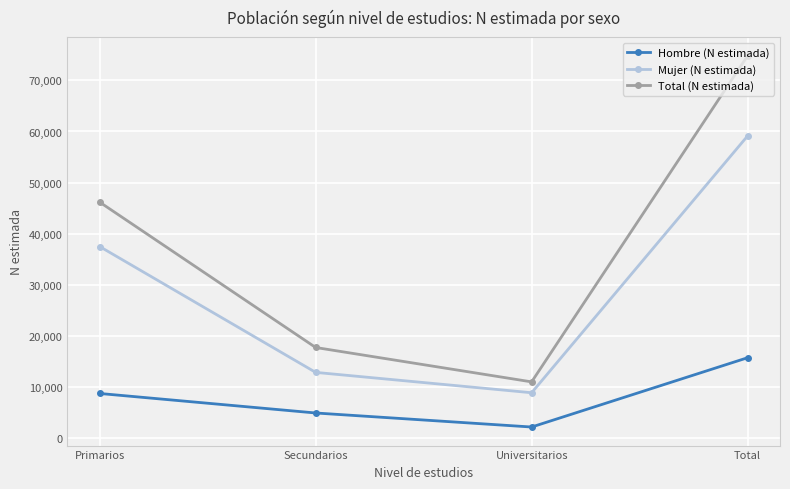

Which category has the highest value in the Hombre (N estimada) series?

Total